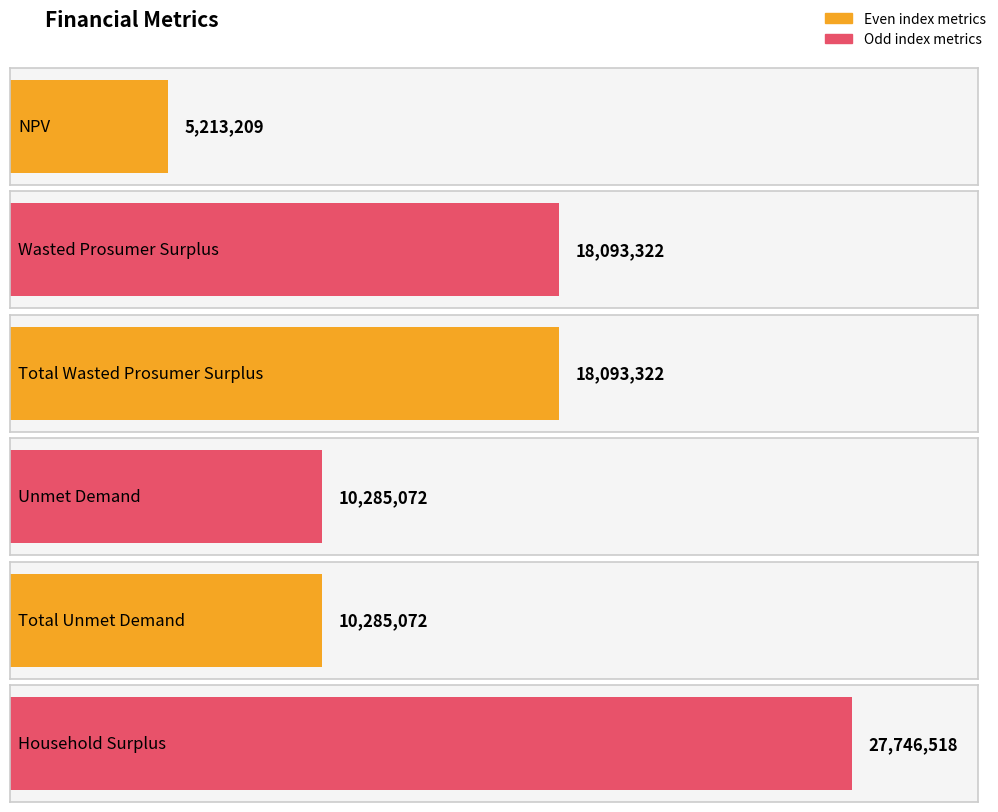

The chart shows a value of 17286339.5 at Unmet Demand. True or false?

False